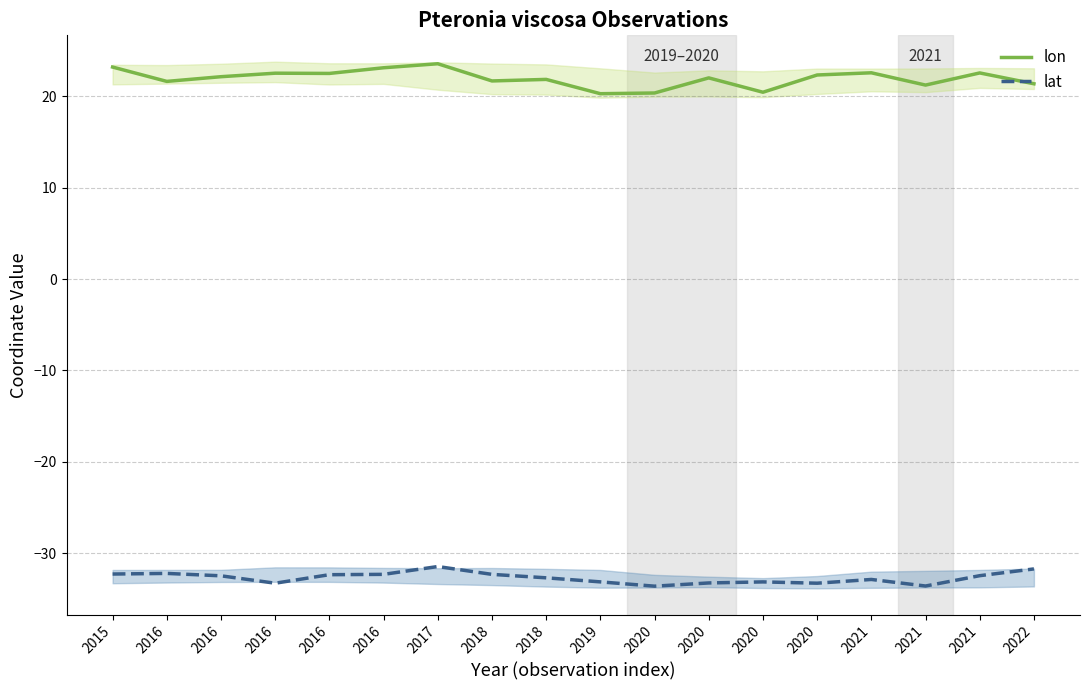

What is the average value of the lon series?

22.0